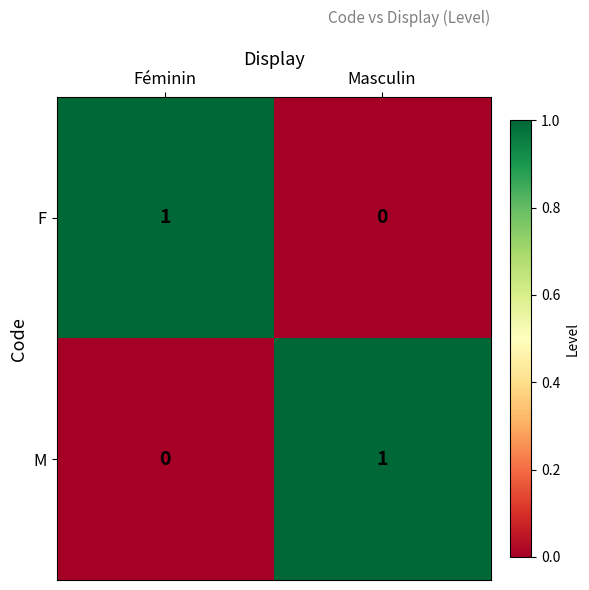

At Féminin, list the series in order from largest to smallest.

F, M